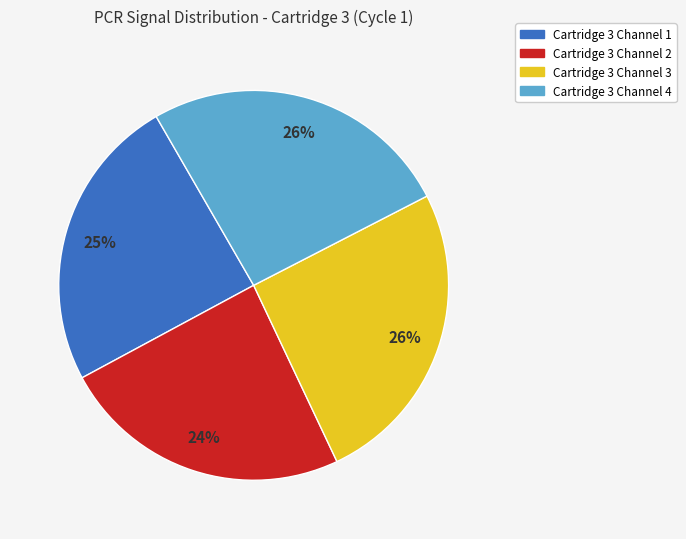

Count the number of slices in the pie.

4